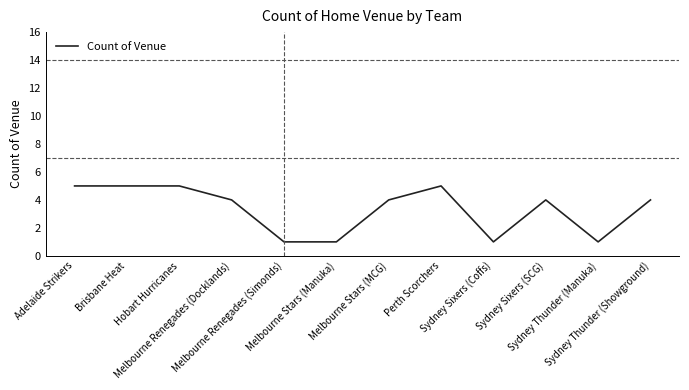

What position from the left is Sydney Thunder (Showground)?

12